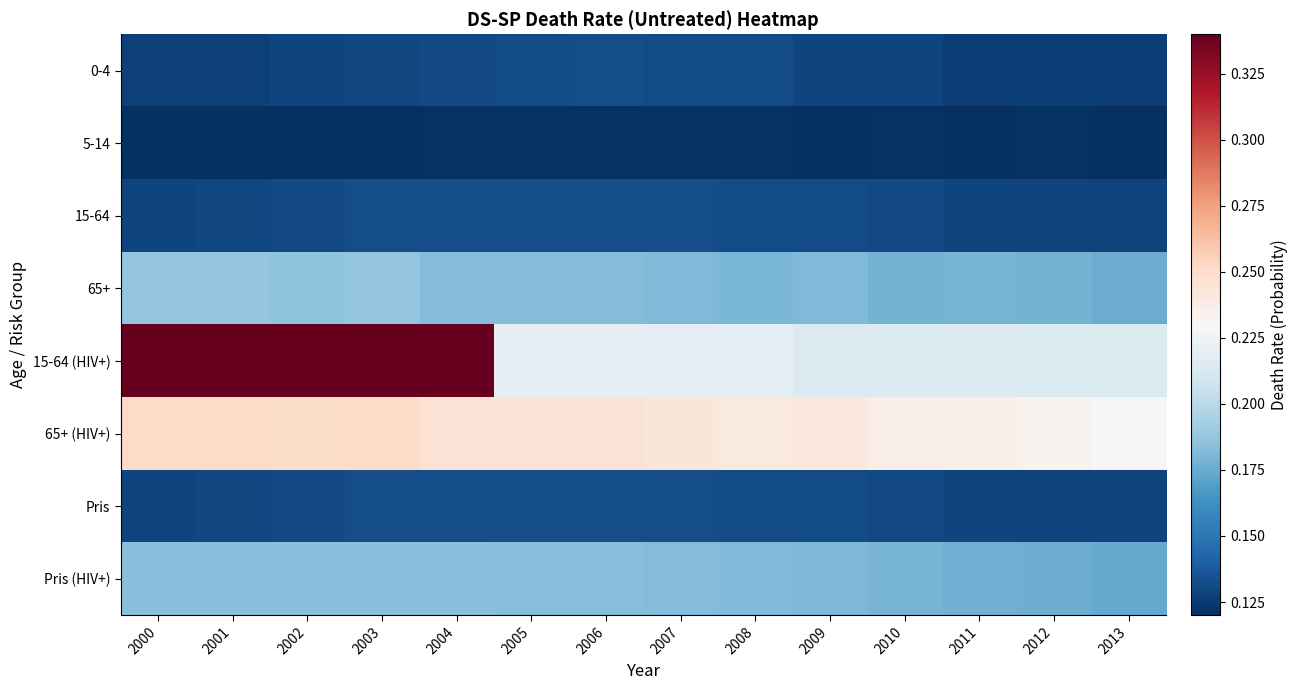

At how many categories does at least one series exceed 0?

14